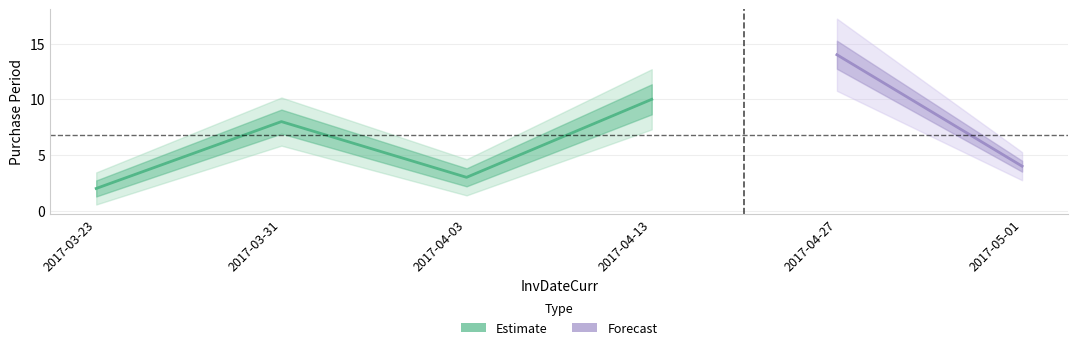

Reading left to right, list all the values displayed in this chart.

2017-03-23=2	2017-03-31=8	2017-04-03=3	2017-04-13=10	2017-04-27=14	2017-05-01=4